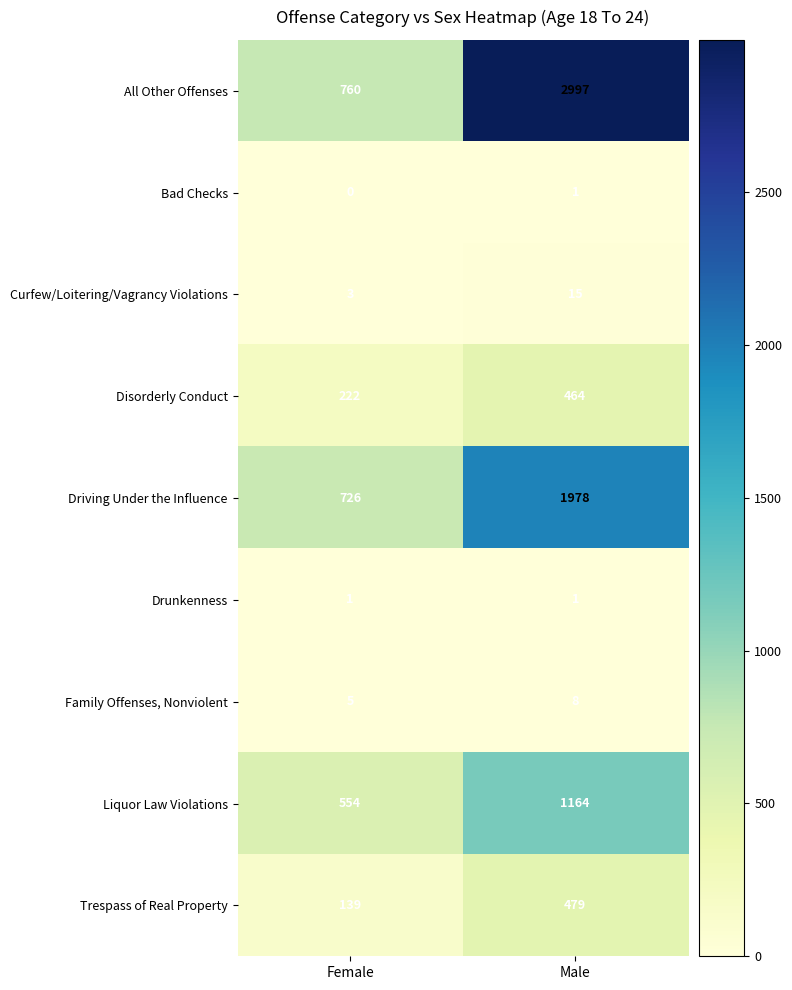

The Liquor Law Violations series shows 1164 at Male. True or false?

True